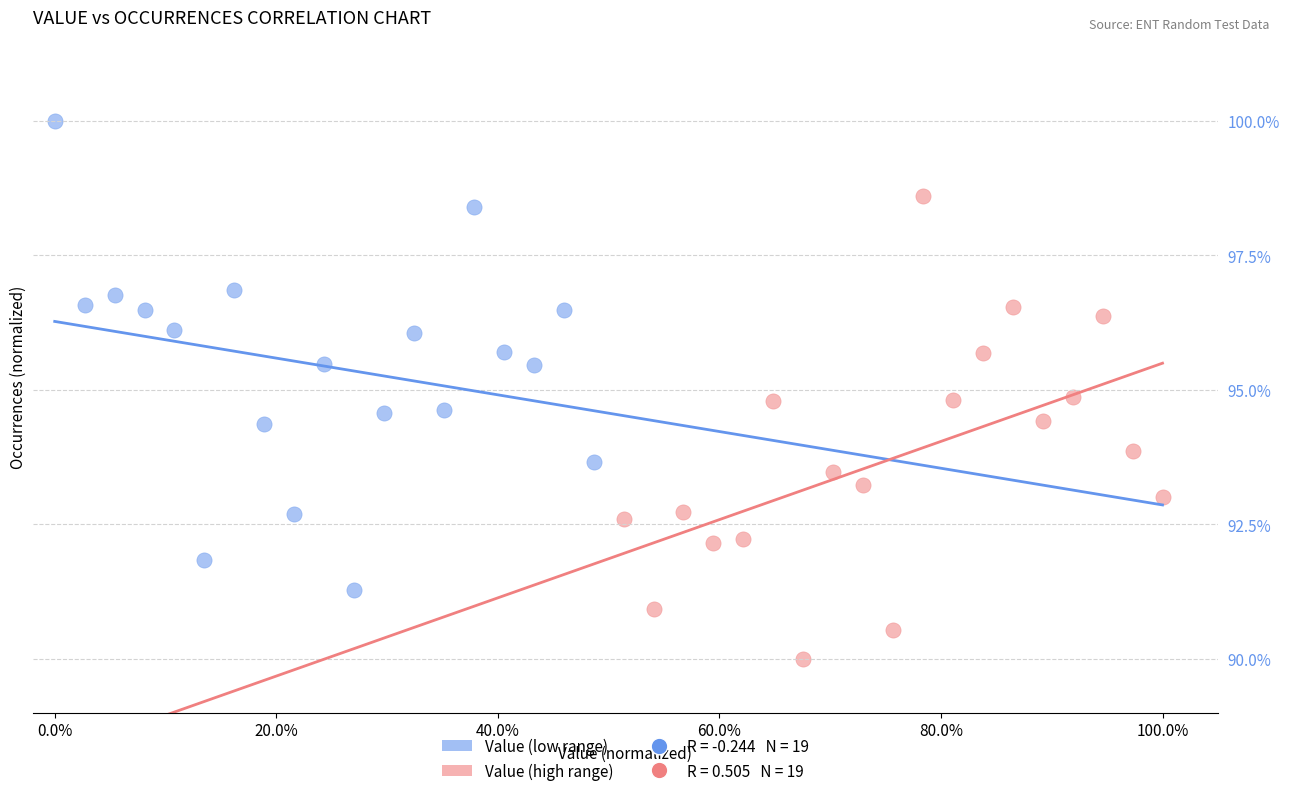

Which series contains the highest Y value?

Value (low range)